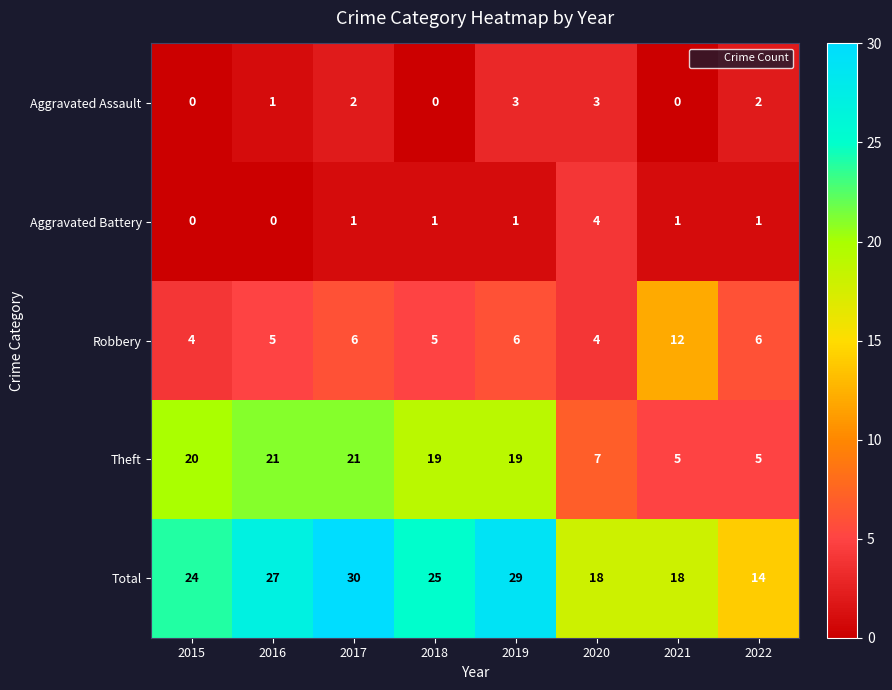

Rank the series by their maximum value, from highest to lowest.

Total, Theft, Robbery, Aggravated Battery, Aggravated Assault